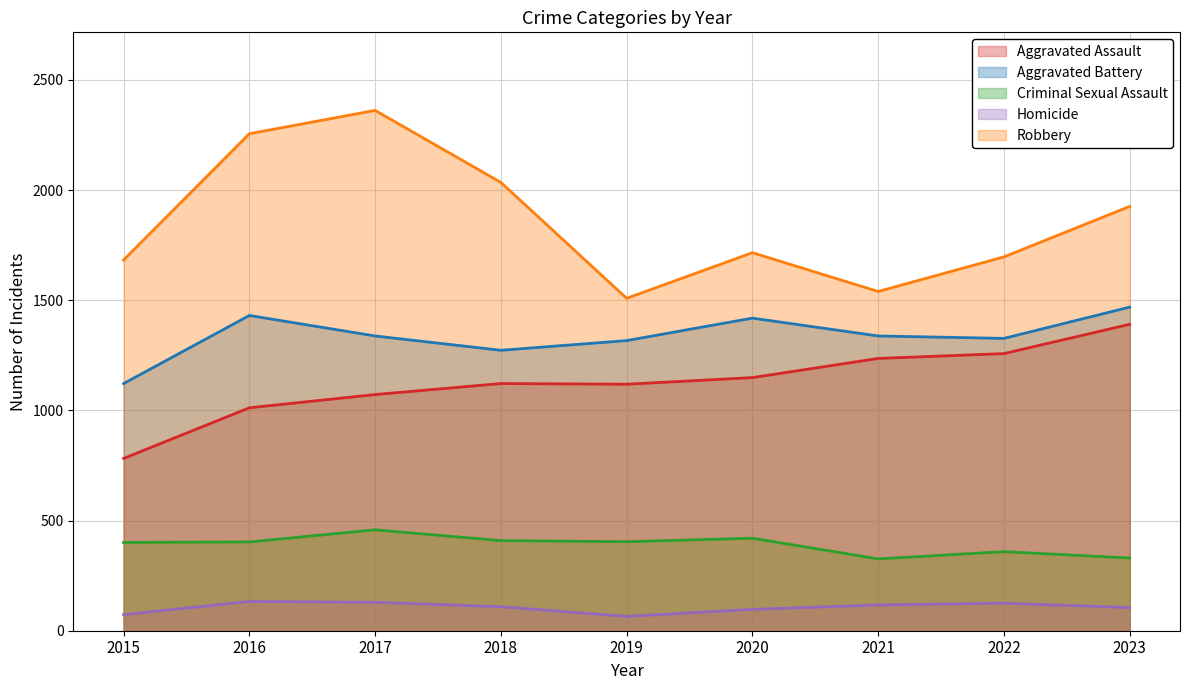

Count the number of categories in the chart.

9